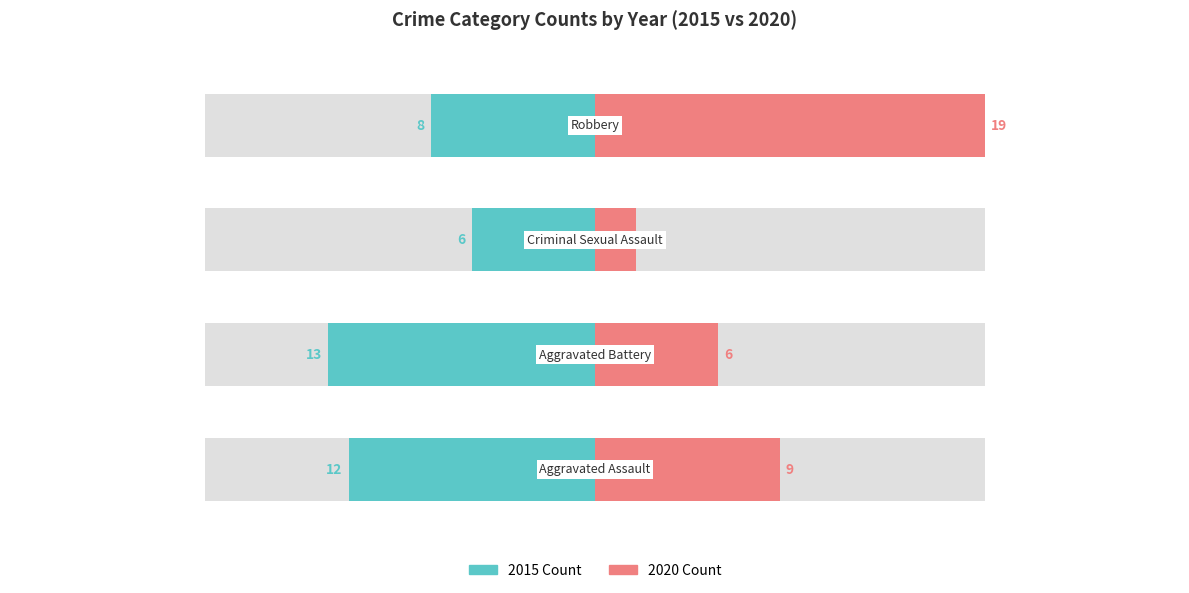

The 2016 series shows 5 at Criminal Sexual Assault. True or false?

False